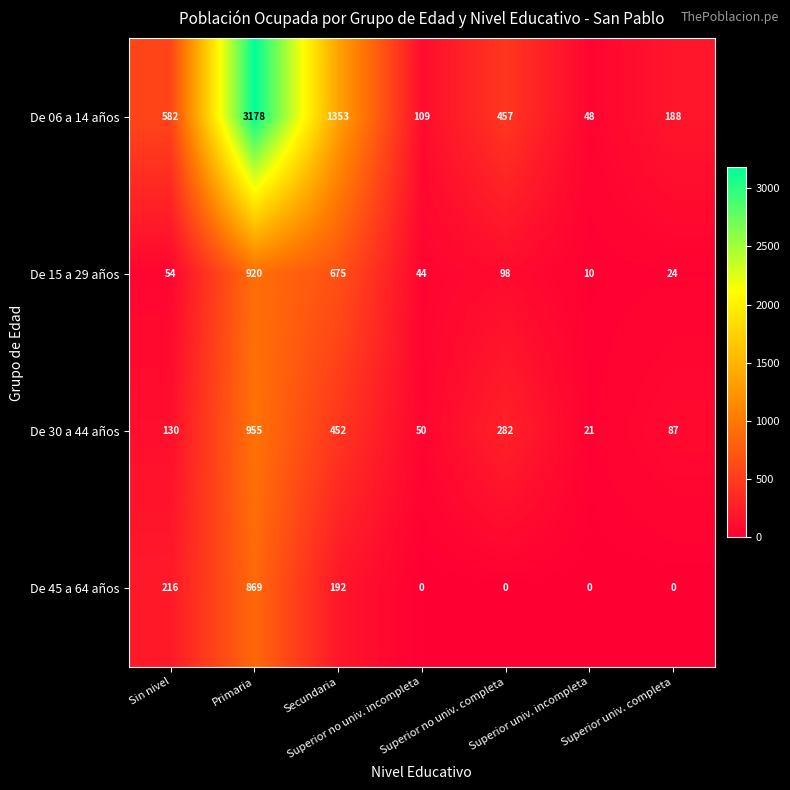

Rank the series by their maximum value, from lowest to highest.

De 45 a 64 años, De 15 a 29 años, De 30 a 44 años, De 06 a 14 años